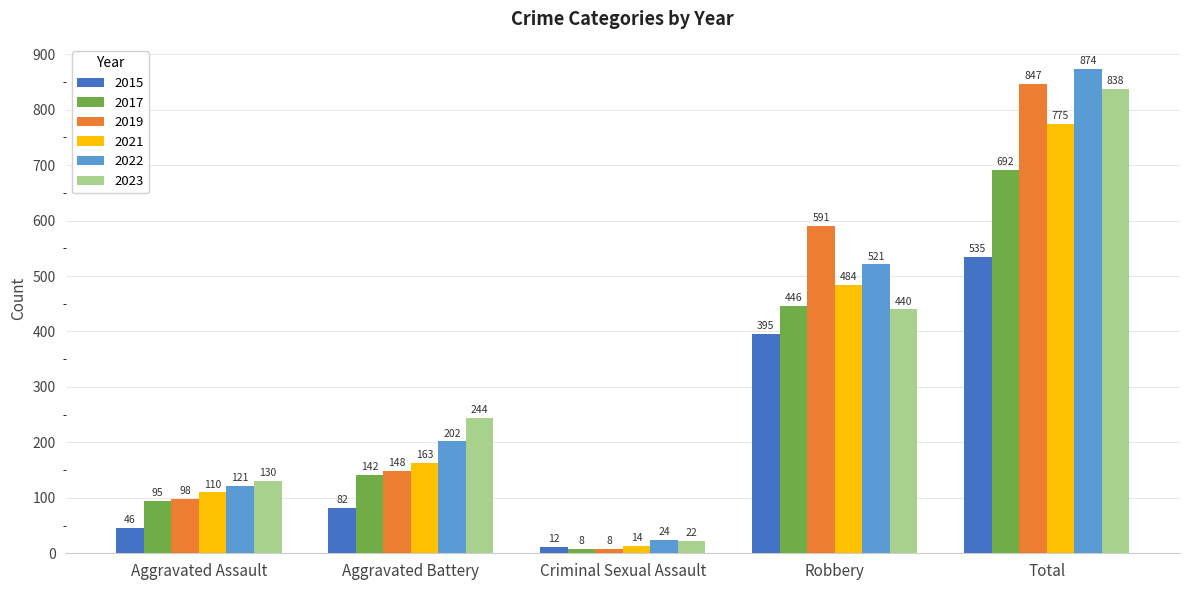

What is the difference between the 2019 values at Aggravated Battery and Aggravated Assault?

50